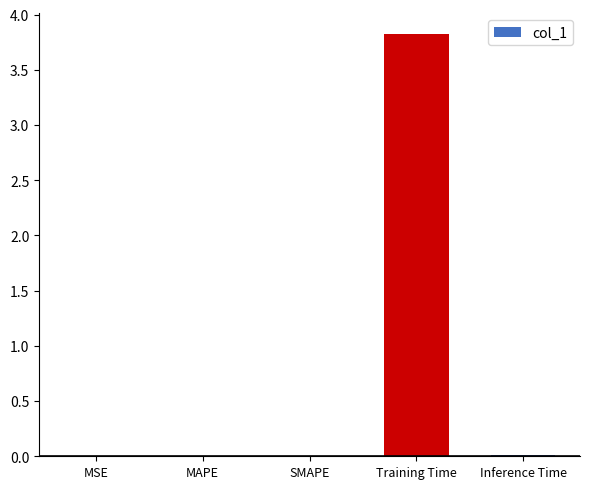

What is the sum of the values at MSE and Training Time?

3.8